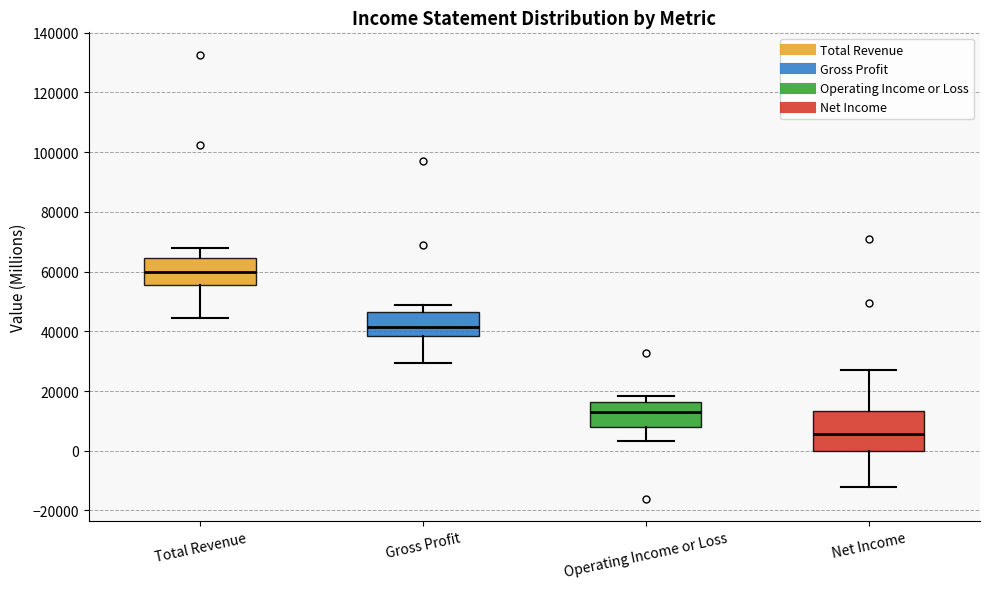

Reading left to right, transcribe this box plot: for each box, give where its median line is, the range the box spans, and where its two whiskers end, as read against the y-axis. The values are not printed on the chart, so give them approximately, as read against the axis.

Total Revenue: median 60000, box 56000 to 64000, whiskers 44000 to 68000
Gross Profit: median 42000, box 38000 to 46000, whiskers 30000 to 48000
Operating Income or Loss: median 14000, box 8000 to 16000, whiskers 4000 to 18000
Net Income: median 6000, box 0 to 14000, whiskers -12000 to 28000